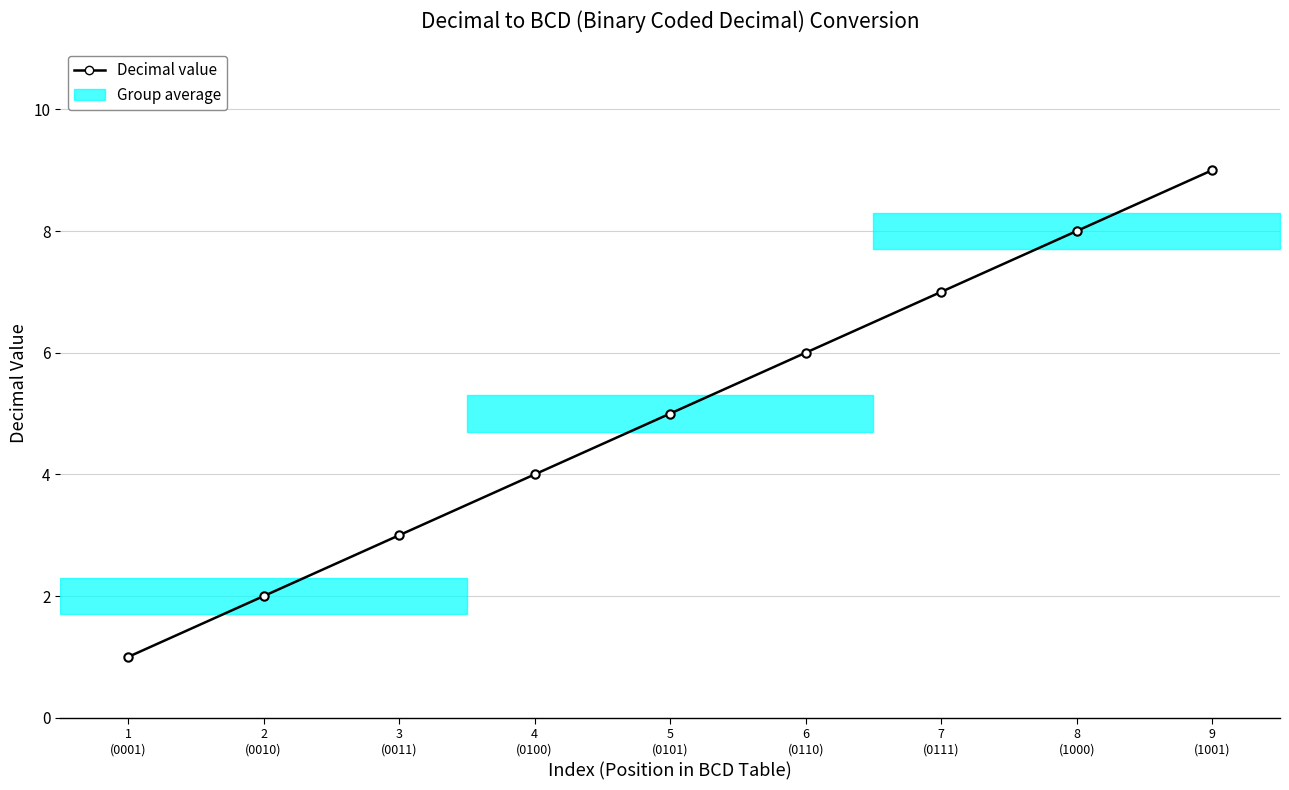

Which has a higher value, 6
(0110) or 8
(1000)?

8
(1000)